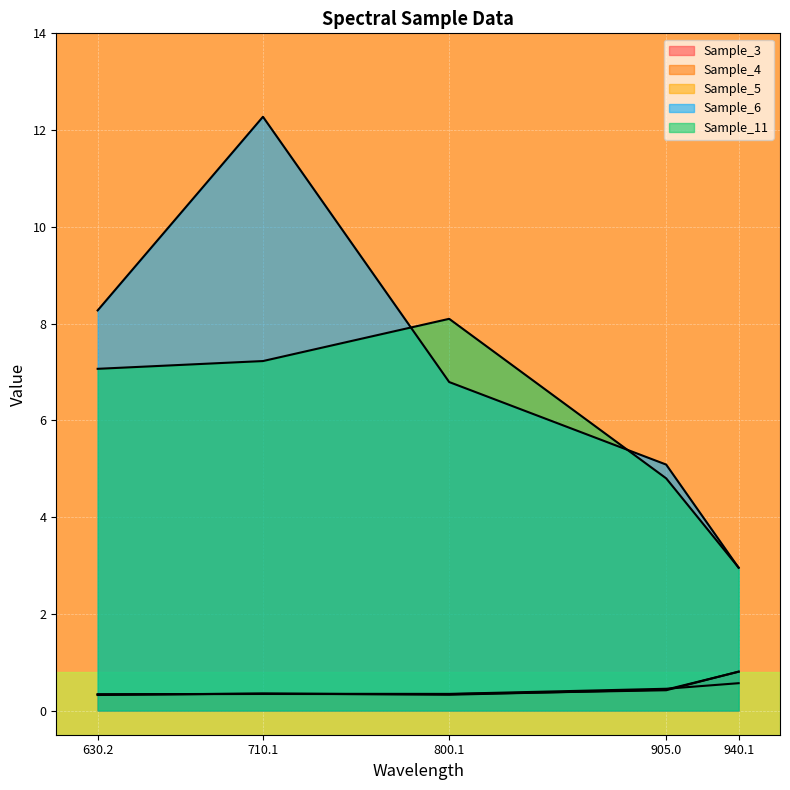

At which label is Sample_3 closest to 0?

630.2